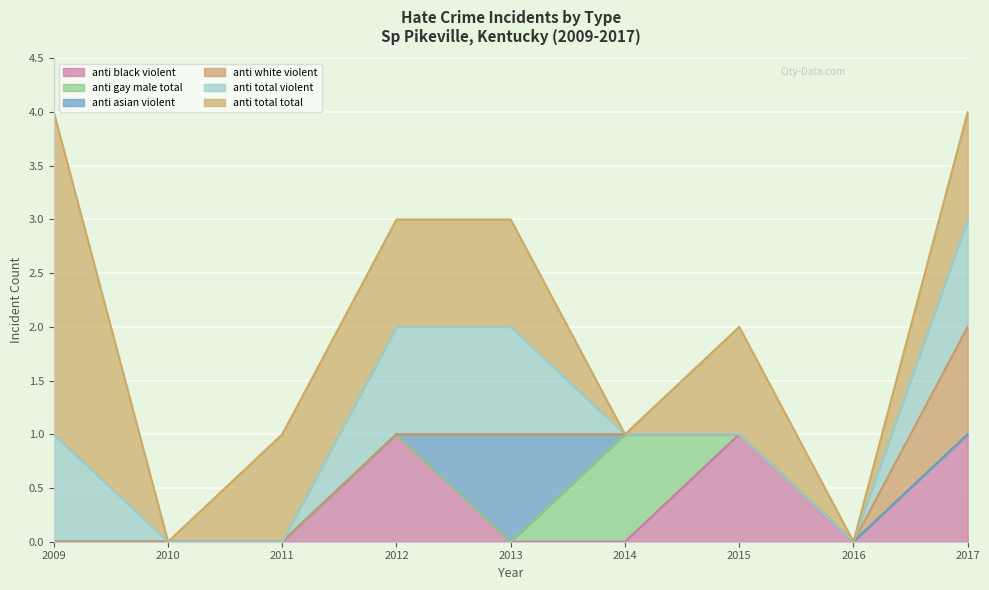

Which series has the largest range (max minus min)?

anti_total_total